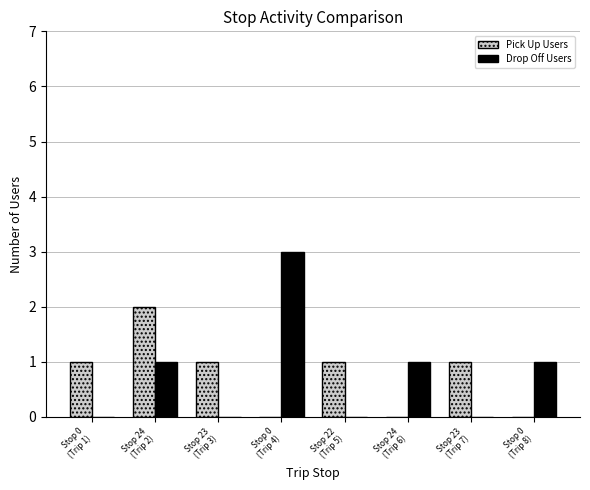

How many groups of bars are there?

8